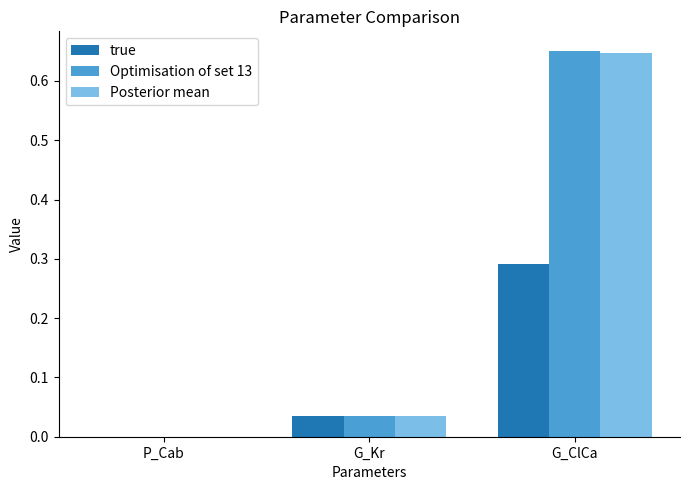

Are the bars grouped side by side (vs. stacked)?

Yes